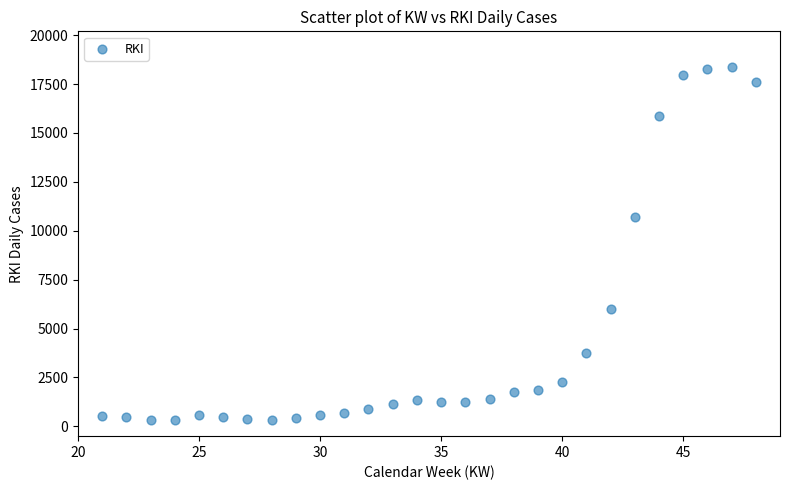

What is the range of X values (max minus min)?

27.0